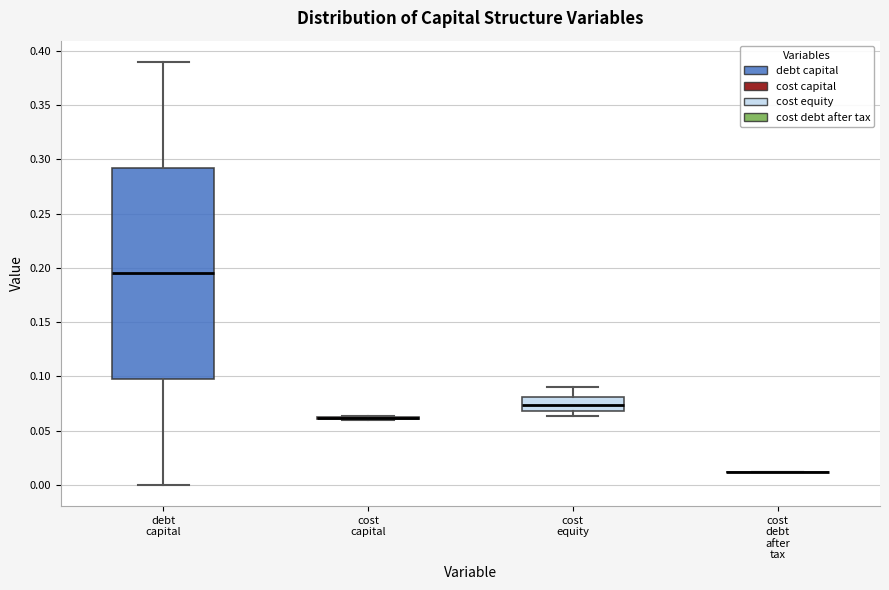

Reading left to right, transcribe this box plot: for each box, give where its median line is, the range the box spans, and where its two whiskers end, as read against the y-axis. The values are not printed on the chart, so give them approximately, as read against the axis.

debt capital: median 0.195, box 0.100 to 0.295, whiskers 0.000 to 0.390
cost capital: box collapsed to a line at 0.060, whiskers 0.060 to 0.065
cost equity: median 0.075, box 0.070 to 0.080, whiskers 0.065 to 0.090
cost debt after tax: box collapsed to a line at 0.010, whiskers 0.010 to 0.010